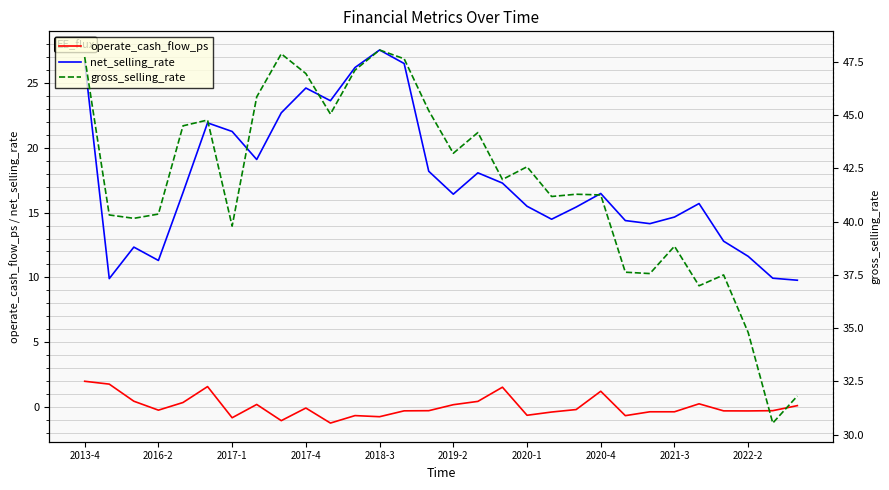

How many data points does each series have?

30